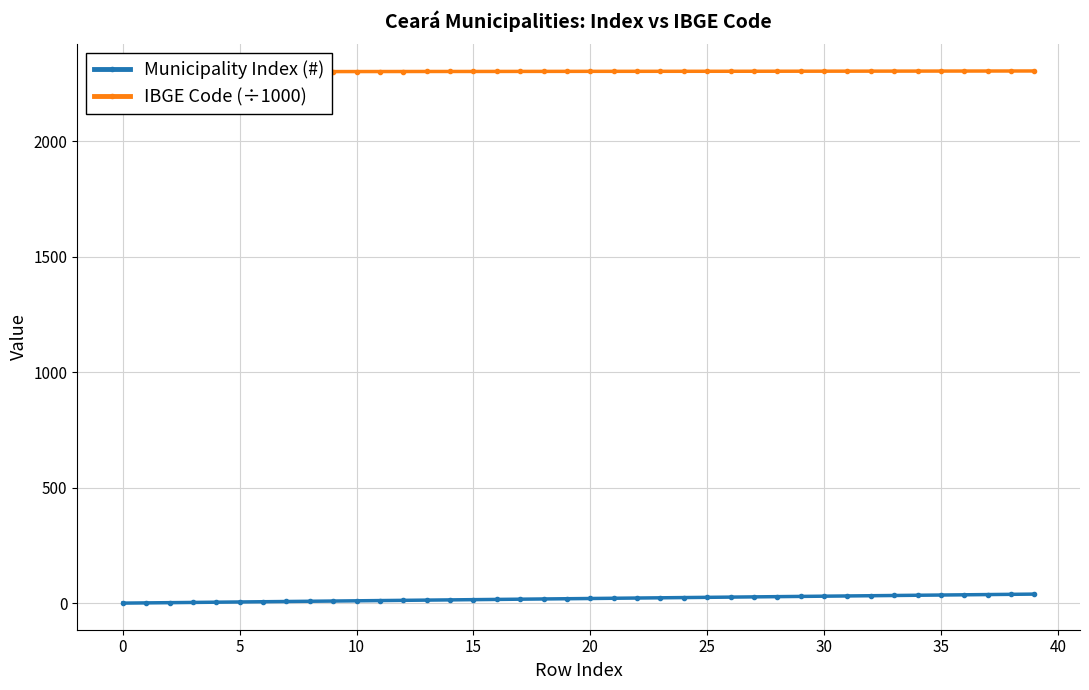

How many distinct data groups are displayed?

2